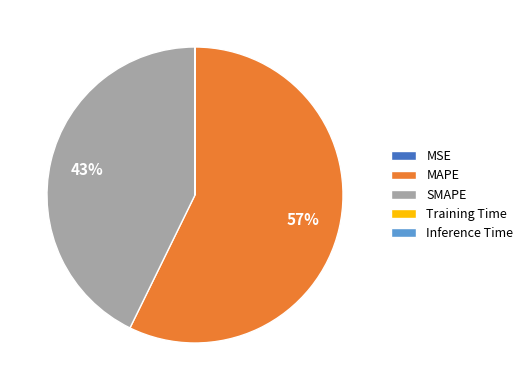

What is the majority slice?

MAPE